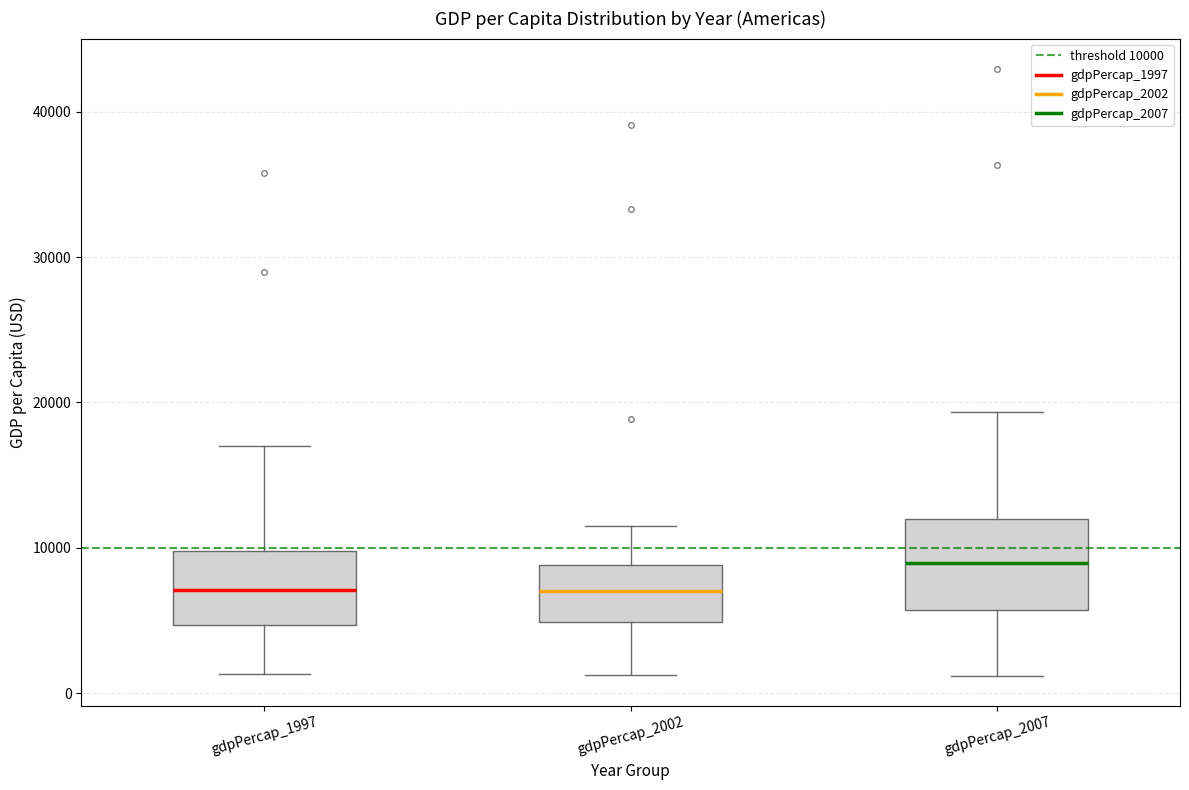

Comparing the boxes themselves (not the whiskers), which one is the tallest?

gdpPercap_2007